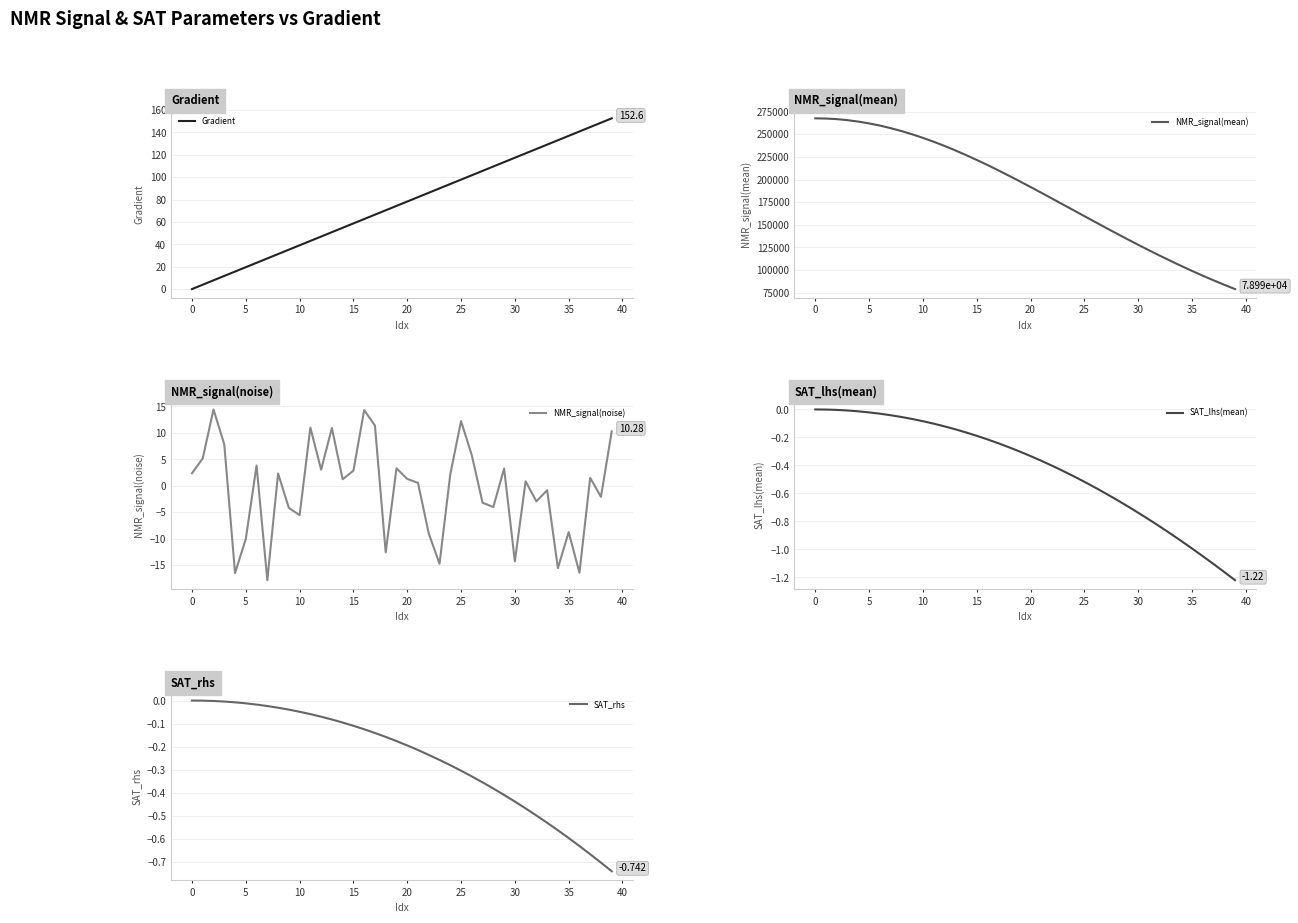

What is the sum of all SAT_lhs(mean) values?

-16.8